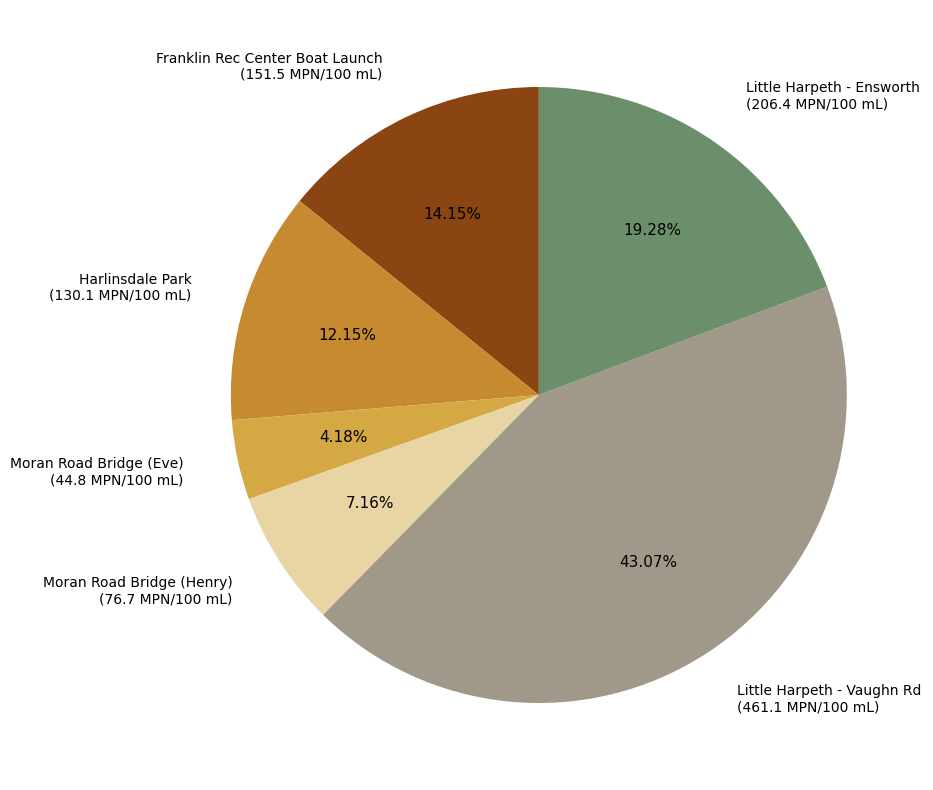

Which slice is the largest?

Little Harpeth - Vaughn Rd